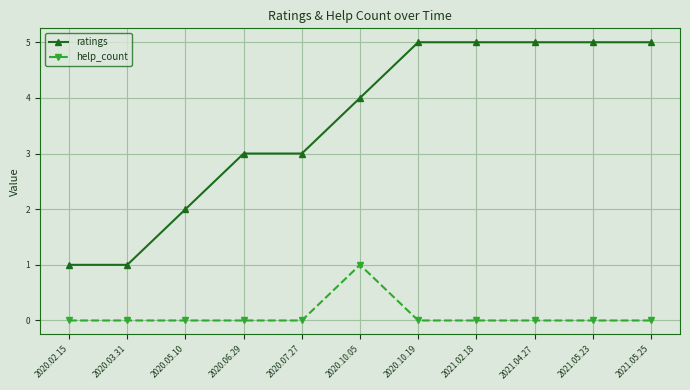

What is the value of the ratings point at the 10th from the left?

5